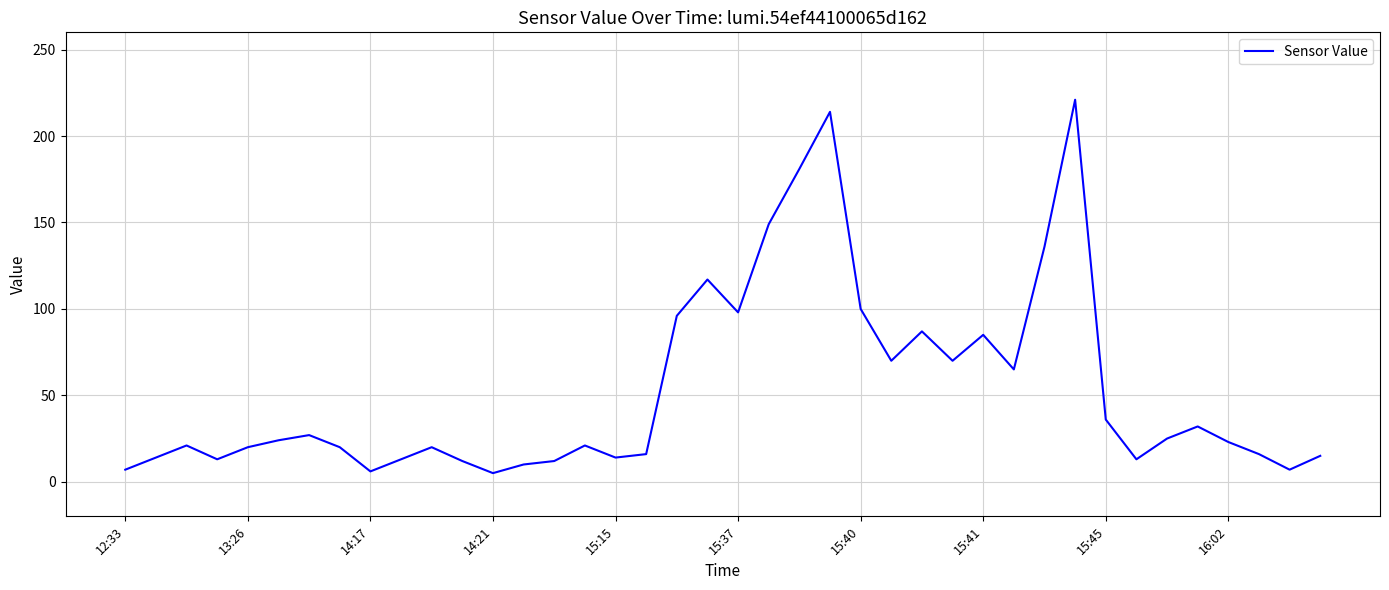

What is the greatest value displayed?

221